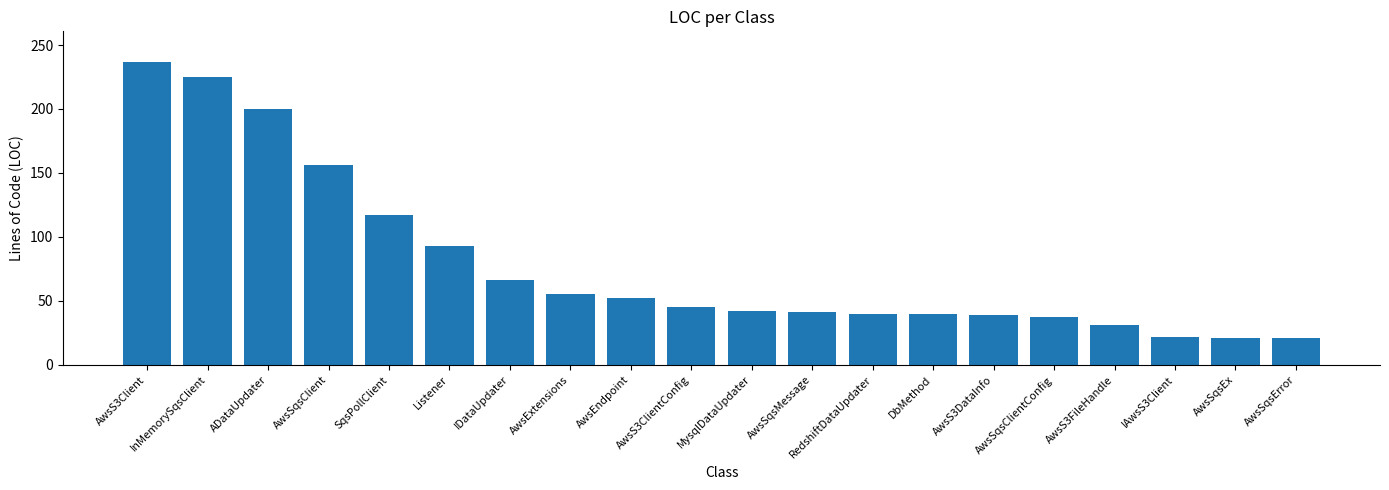

What is the value of the 16th bar from the left?

37